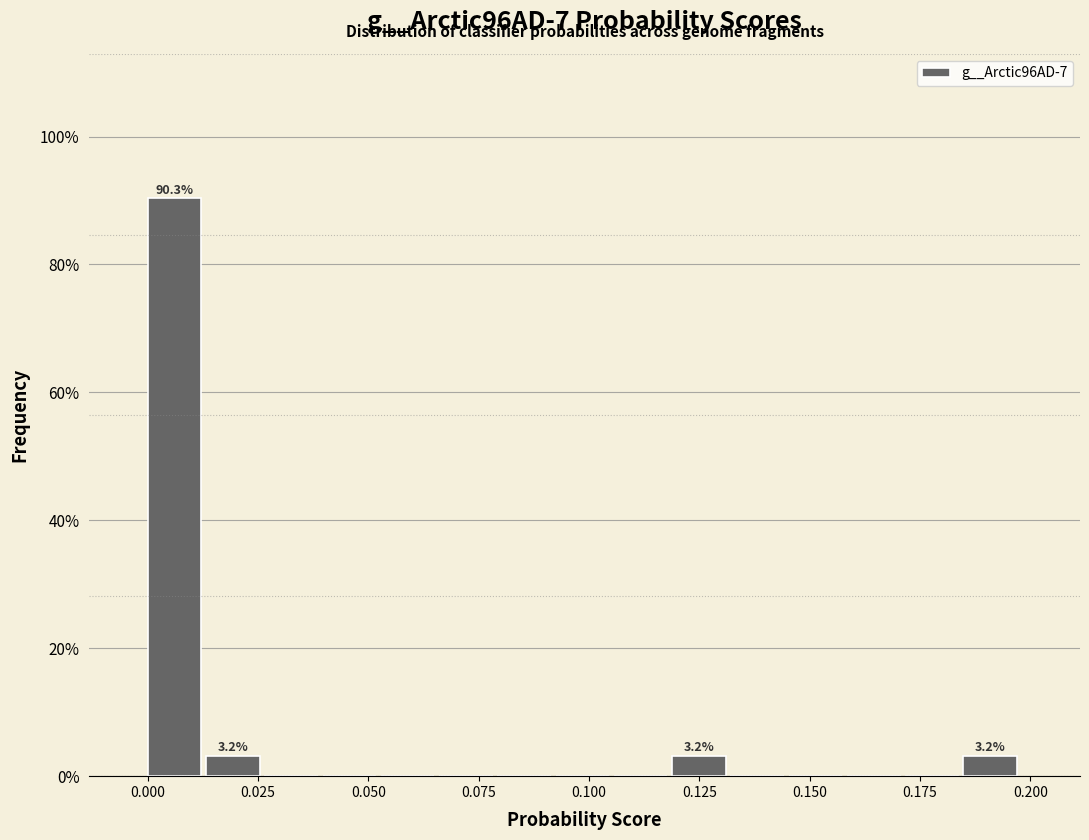

Around what value on the x-axis is the tallest bar? Give the approximate position of its centre, as read against the axis.

0.005